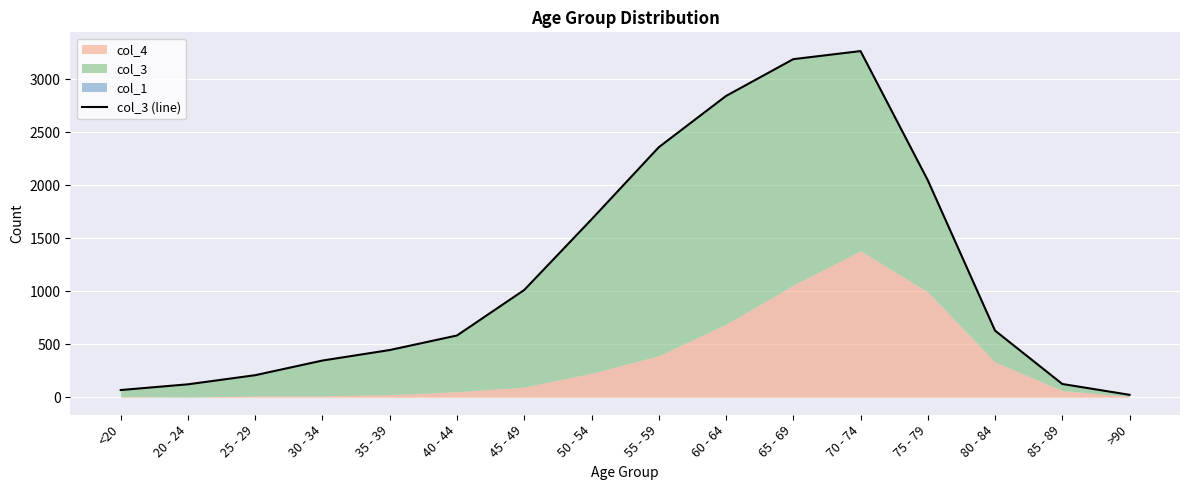

Reading left to right, extract all data points from this chart.

<20=69	20 - 24=123	25 - 29=209	30 - 34=347	35 - 39=446	40 - 44=583	45 - 49=1012	50 - 54=1677	55 - 59=2357	60 - 64=2840	65 - 69=3187	70 - 74=3263	75 - 79=2046	80 - 84=629	85 - 89=126	>90=24